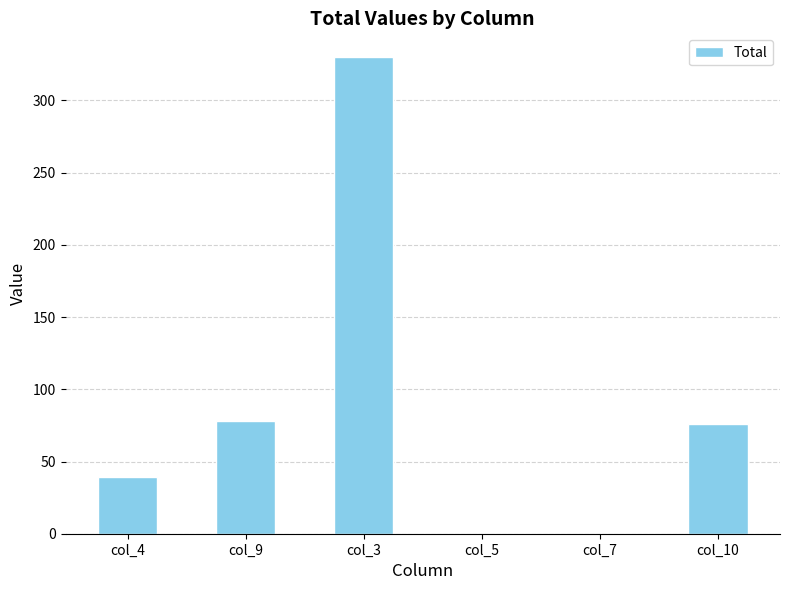

How many data points does each series have?

6